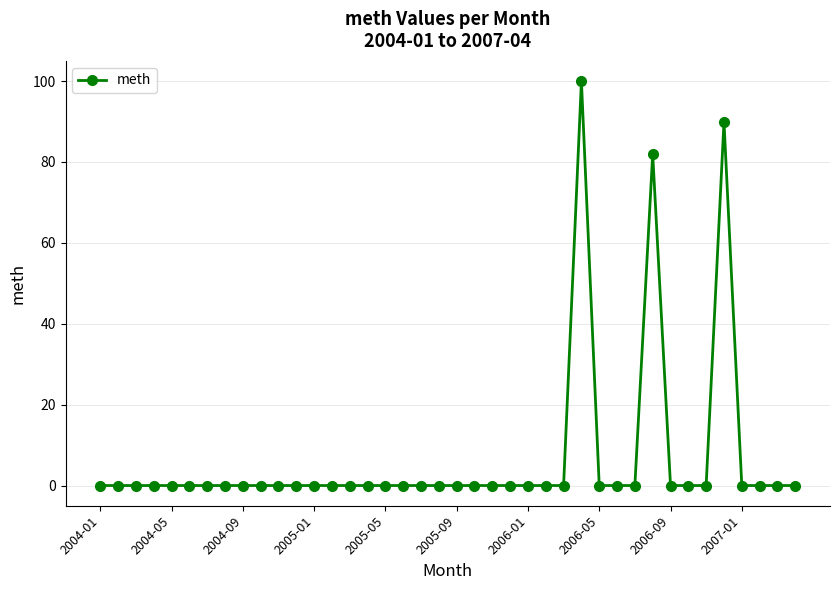

What is the difference between the second highest and minimum values?

90